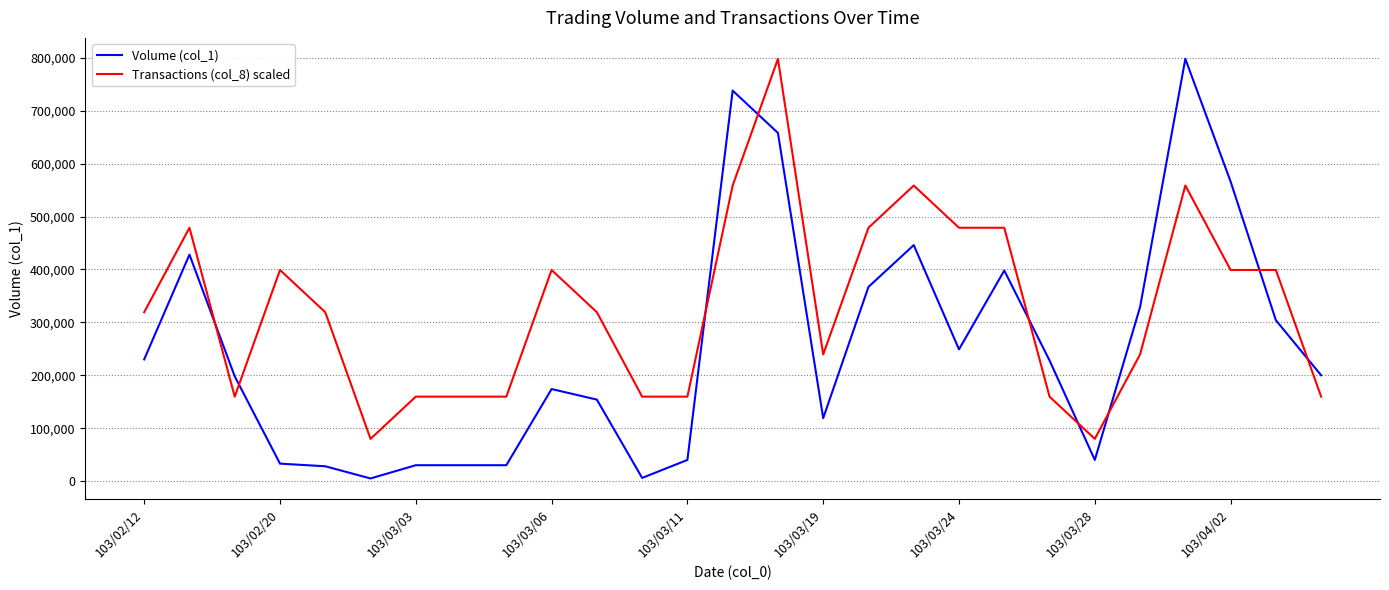

Rank the series by their average value, from lowest to highest.

Volume (col_1), Transactions (col_8) scaled